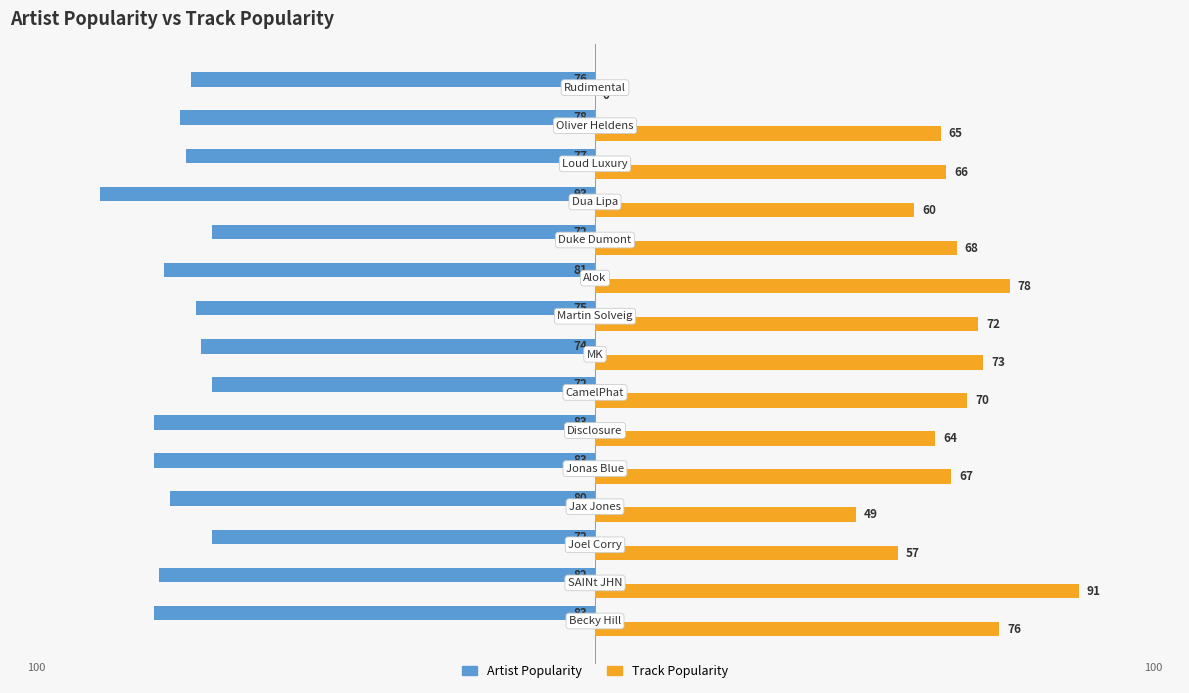

Which series has the largest total across all categories?

Track Popularity